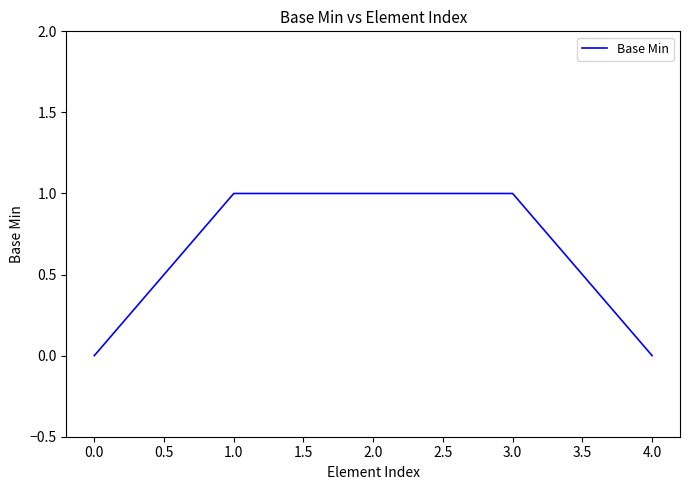

How many categories are shown in the chart?

5